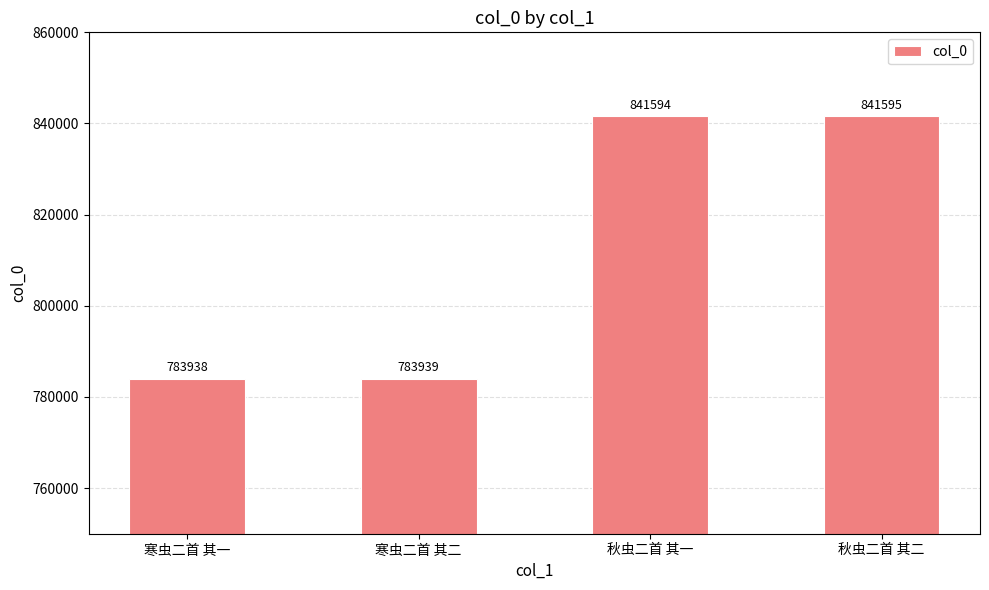

What value does the data have at 秋虫二首 其一?

841594